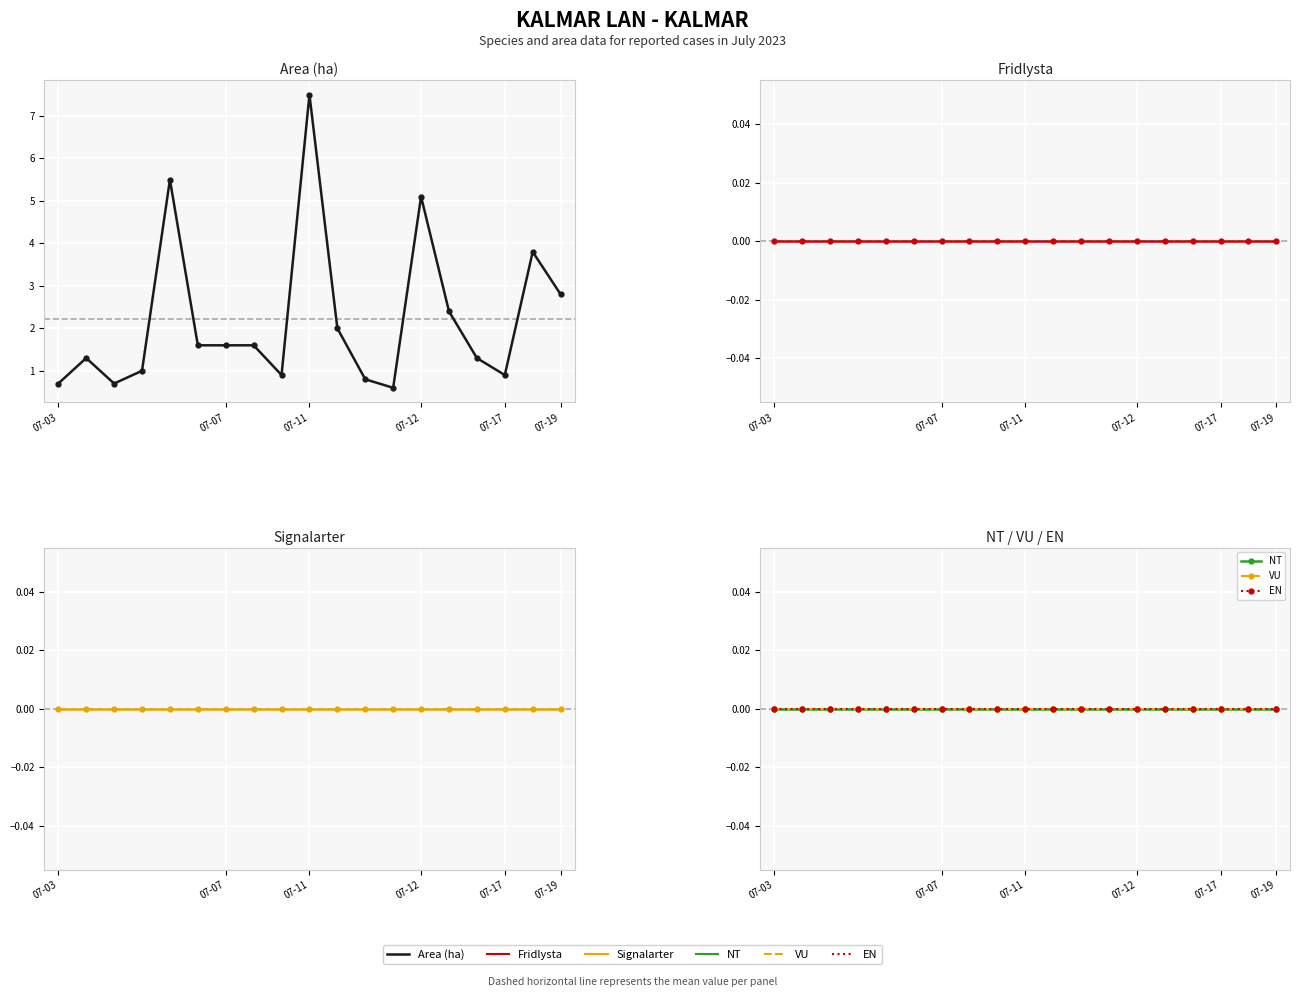

At which label is Signalarter closest to 0?

07-03